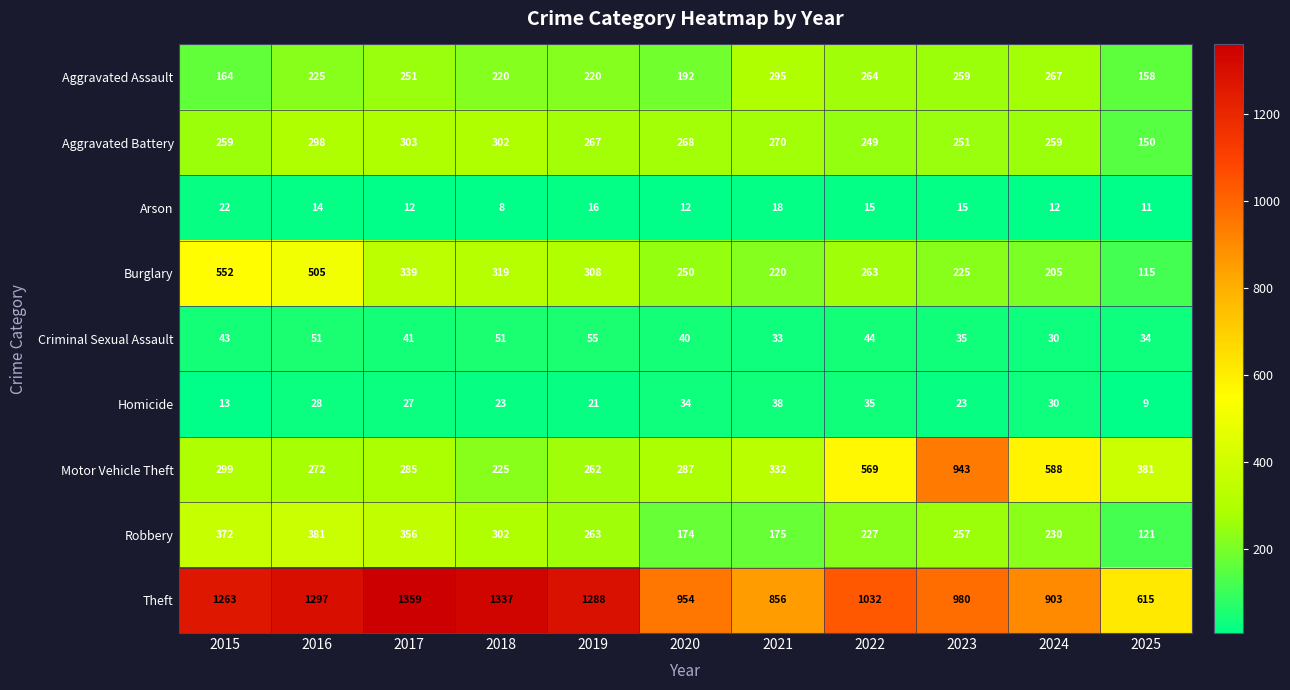

What is the sum of all Criminal Sexual Assault values?

457